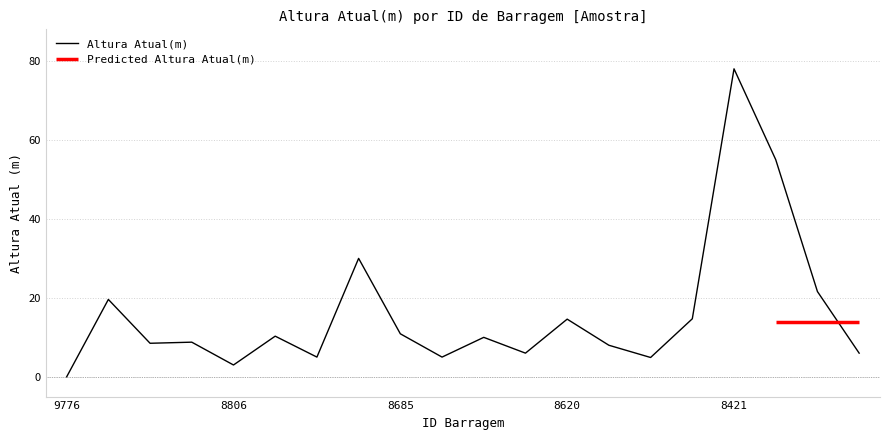

At which category does the chart reach its peak across all series?

8421